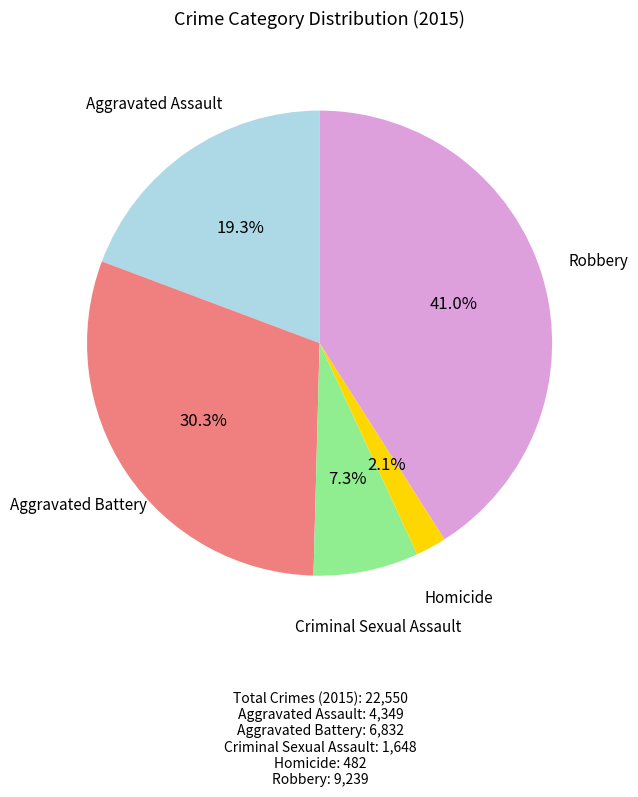

What is the total percentage of Robbery and Homicide?

43.1%